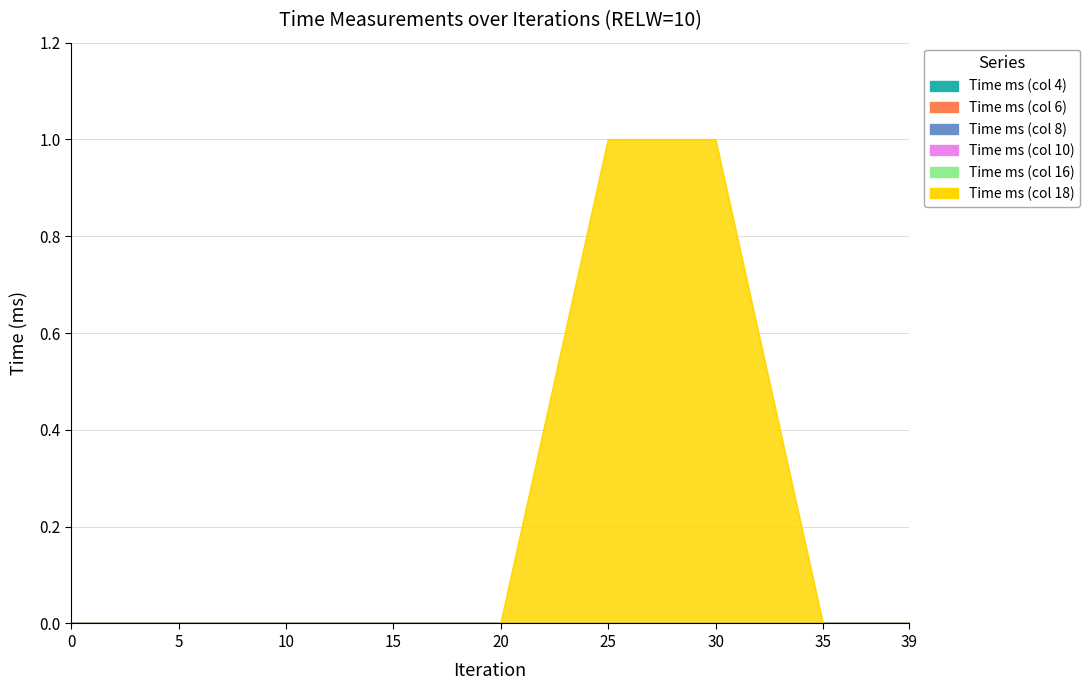

Does the chart display data point markers on the line(s)?

No